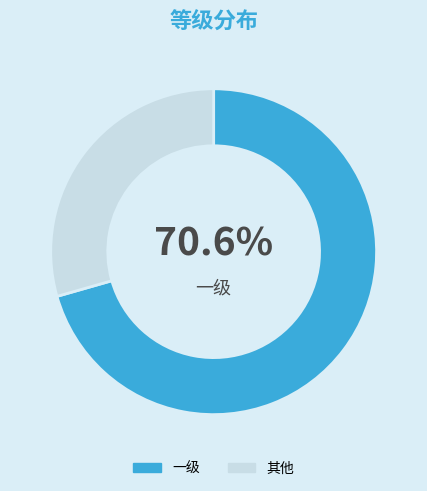

Between 一级 and 其他, which is larger?

一级